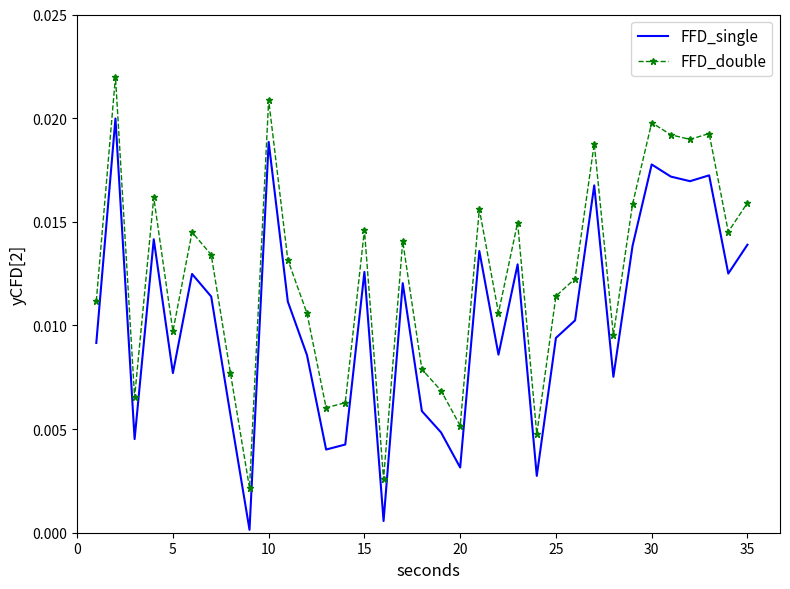

Rank the series by their maximum value, from highest to lowest.

FFD_double, FFD_single